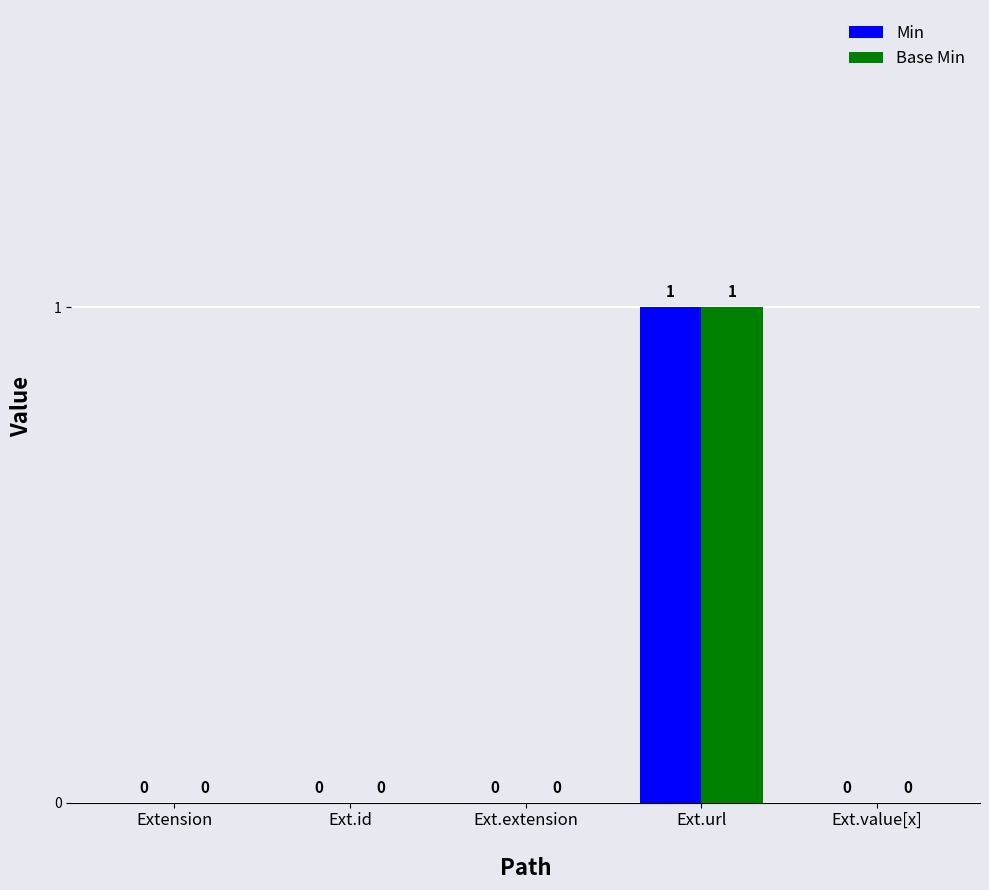

Is it true that Base Min equals 1 at Ext.extension?

False